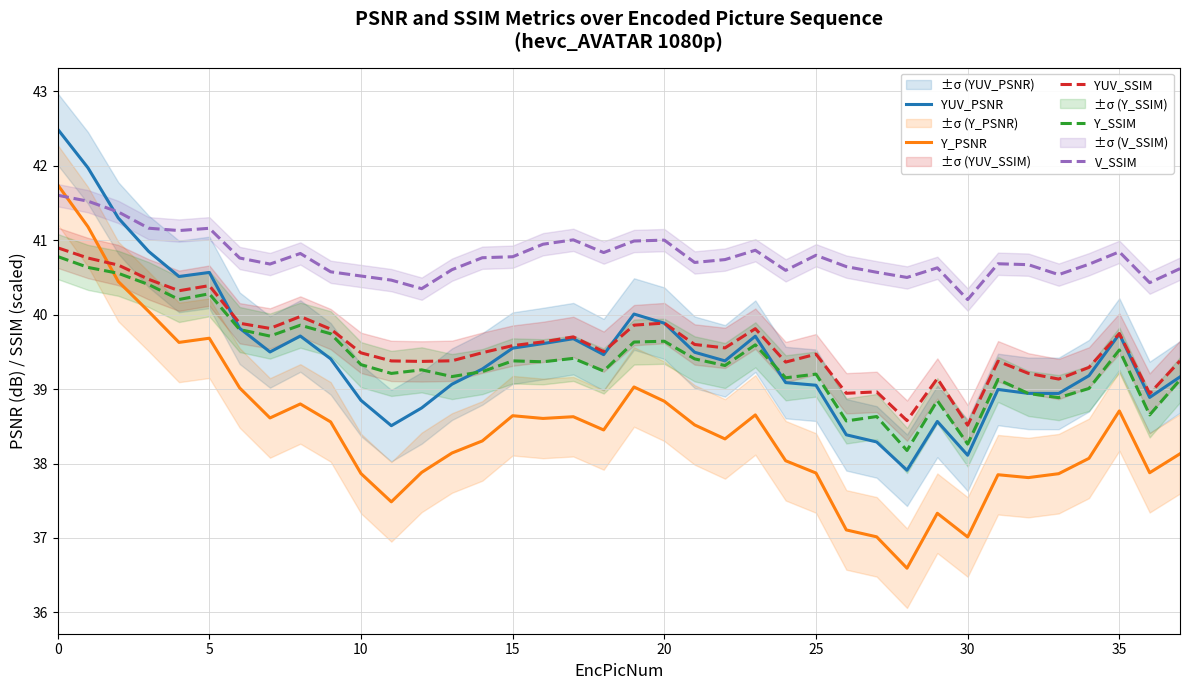

How many lines are shown in the chart?

5